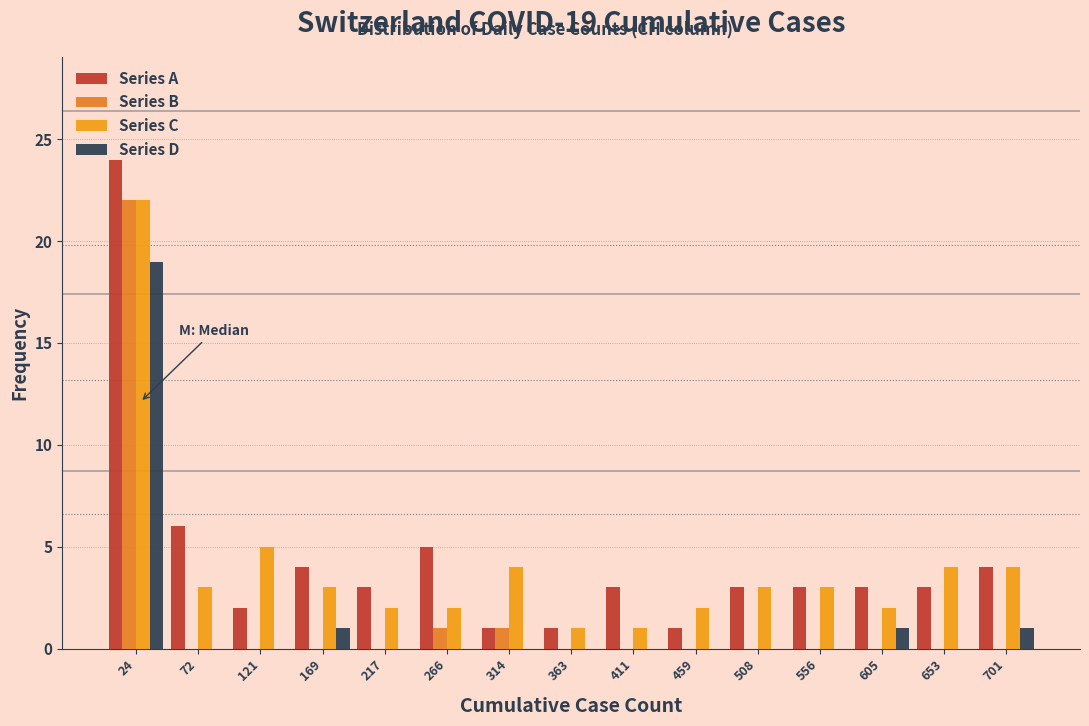

In the Series A series, which range on the x-axis has the tallest bar?

0 to 50